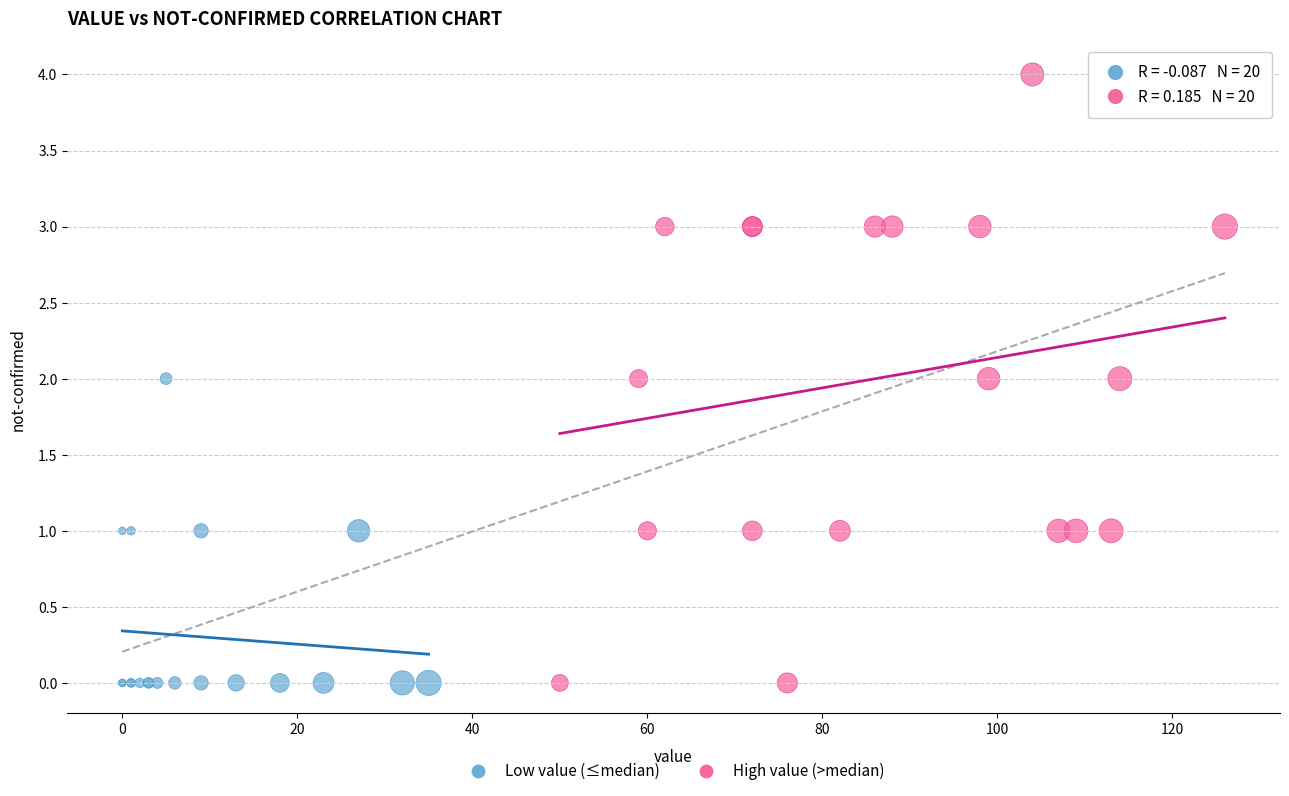

Which series has the largest Y range (max minus min)?

High value (>median)